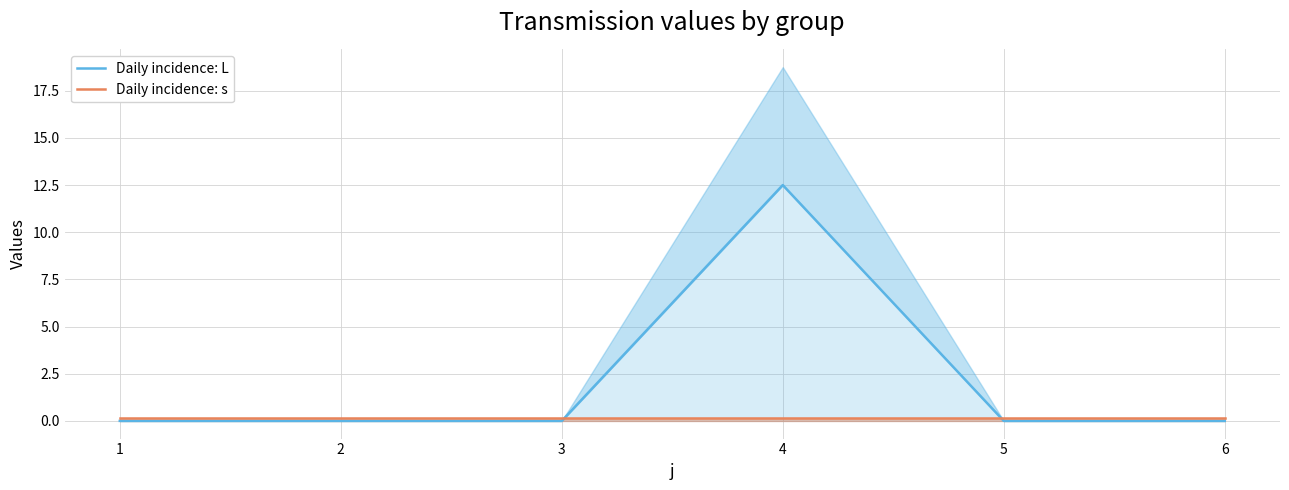

How many data points does each series have?

6